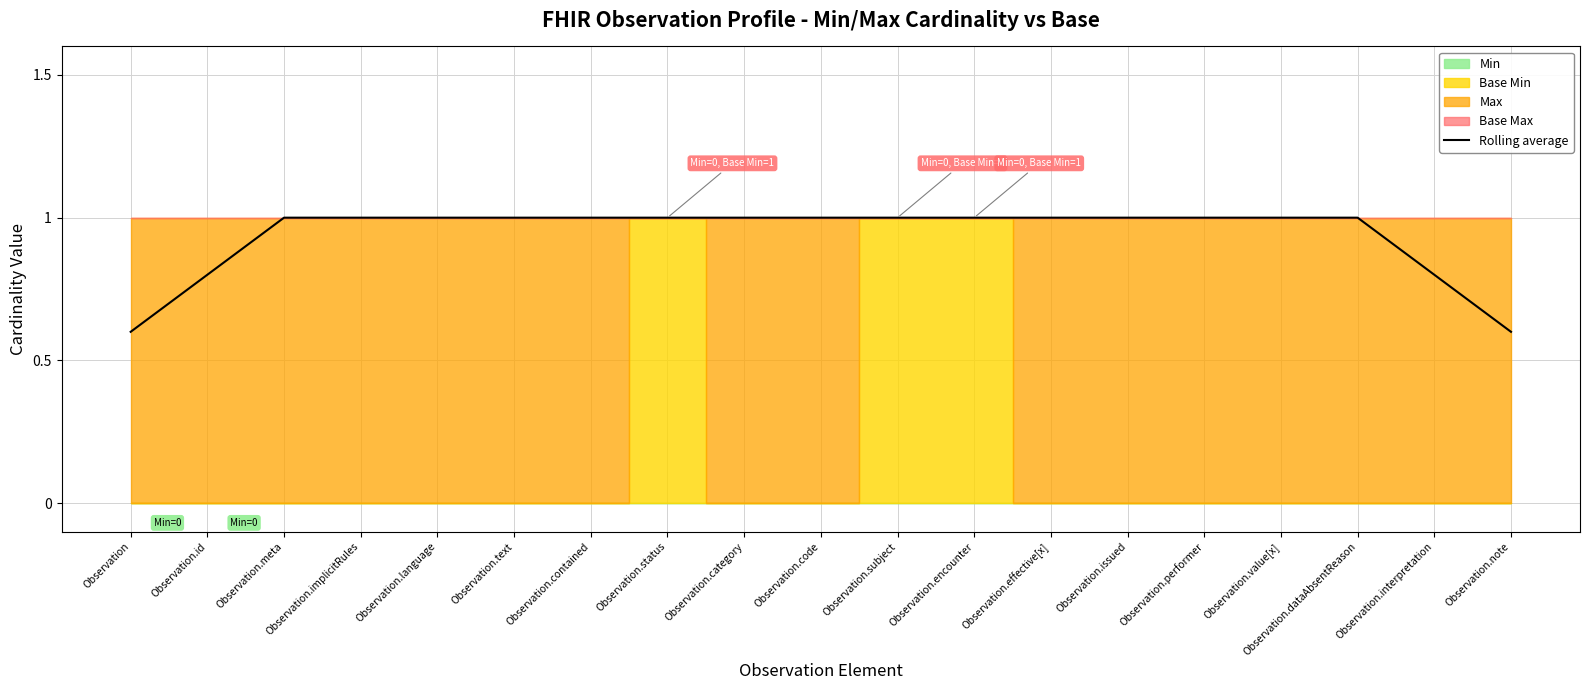

Reading left to right, what are all the values shown in this chart?

0.6	0.8	1.0	1.0	1.0	1.0	1.0	1.0	1.0	1.0	1.0	1.0	1.0	1.0	1.0	1.0	1.0	0.8	0.6